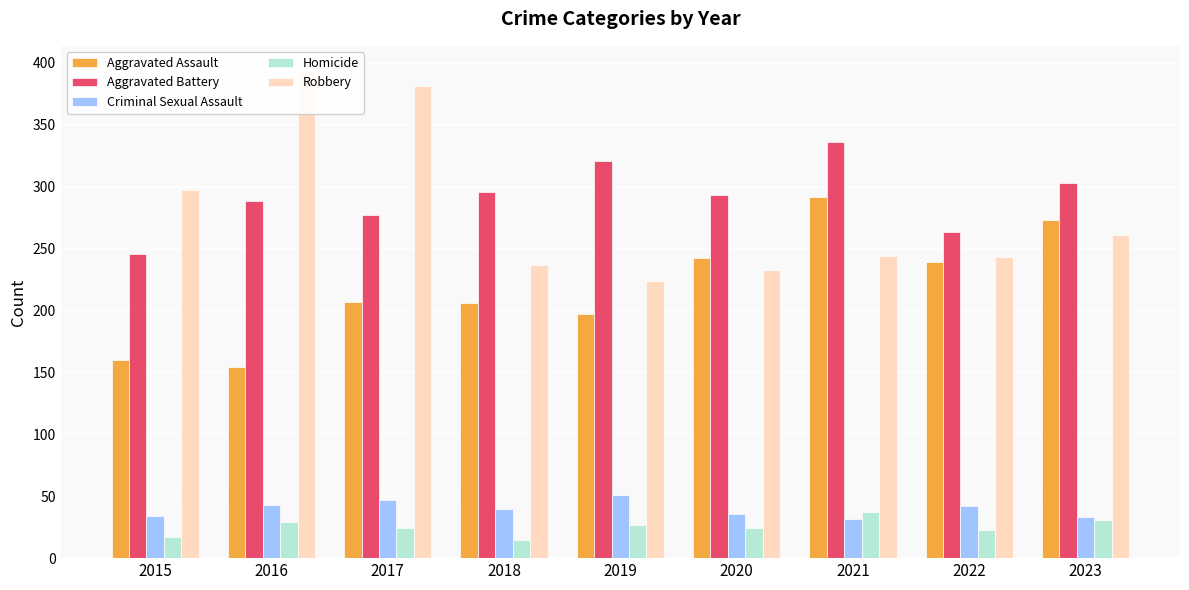

What is the difference between the Robbery values at 2016 and 2022?

151